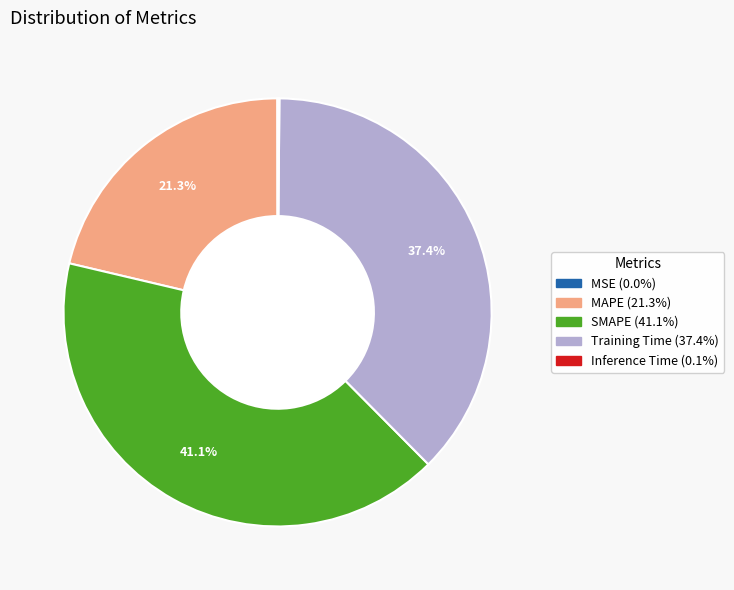

What is the largest slice in the pie chart?

SMAPE